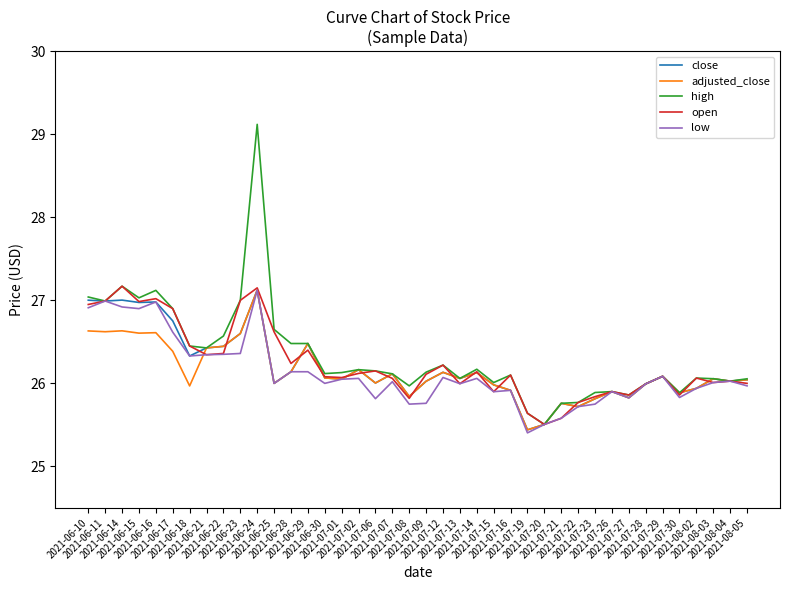

What is the sum of the close values at 2021-07-14 and 2021-07-26?

52.0